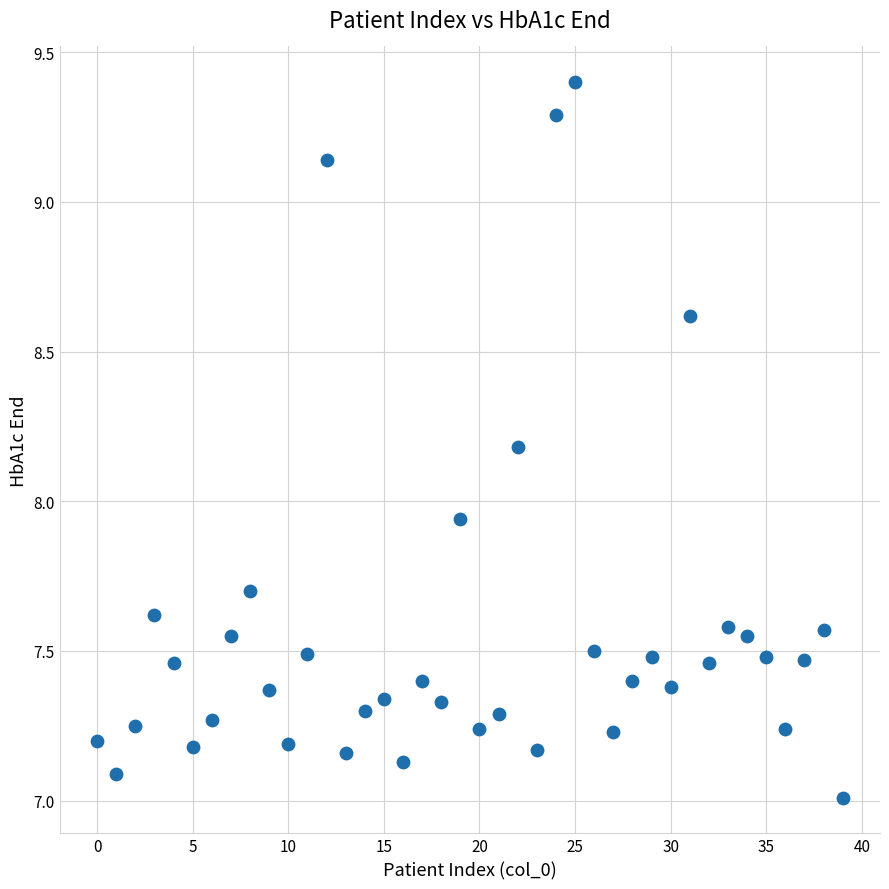

How many data points are displayed?

40